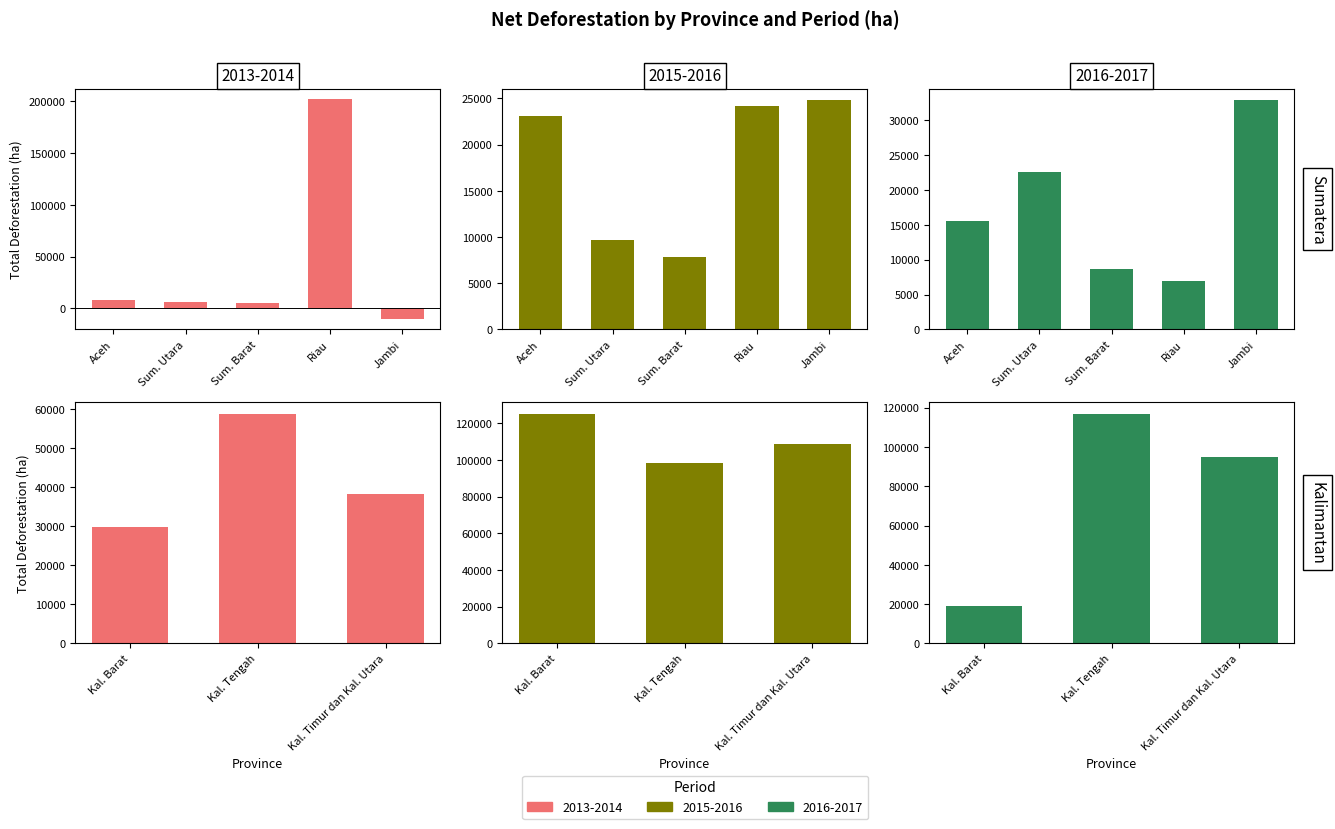

At how many categories does at least one series exceed 8141?

8